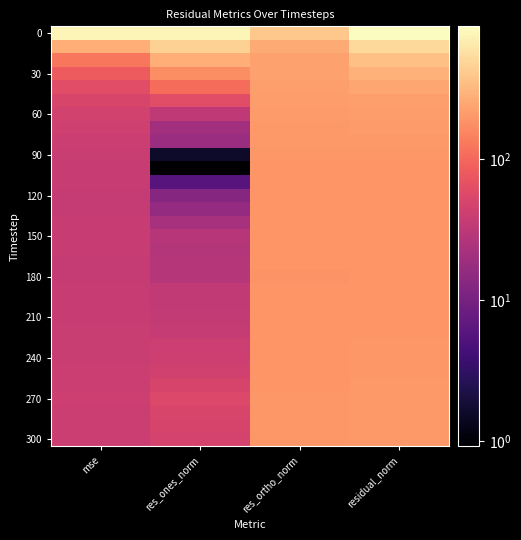

Count the number of categories in the chart.

4